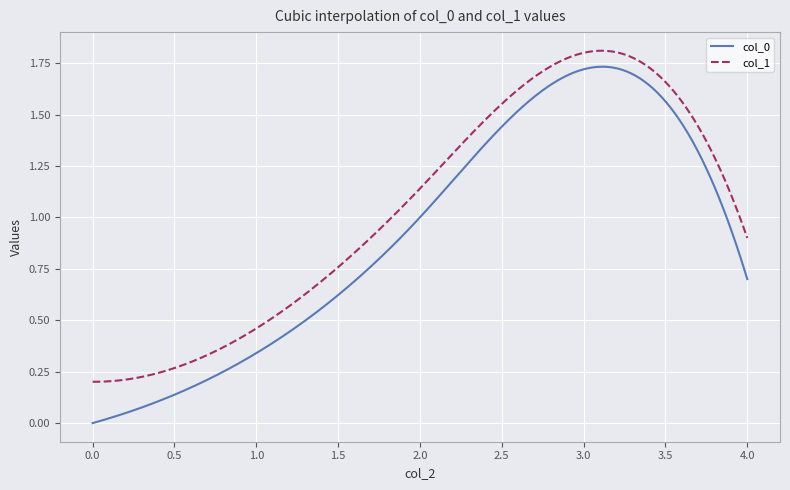

True or false: col_0 and col_1 cross at least once.

False